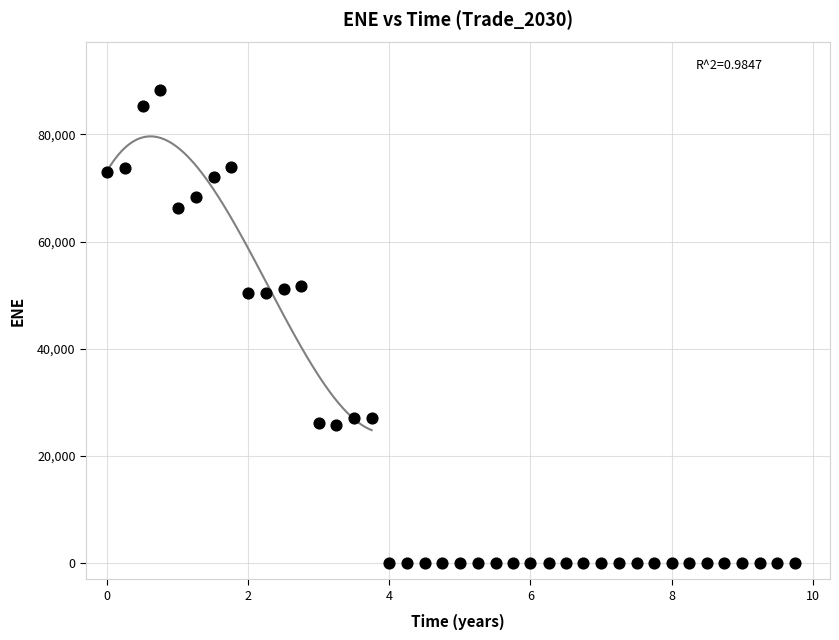

What is the range of X values (max minus min)?

9.7